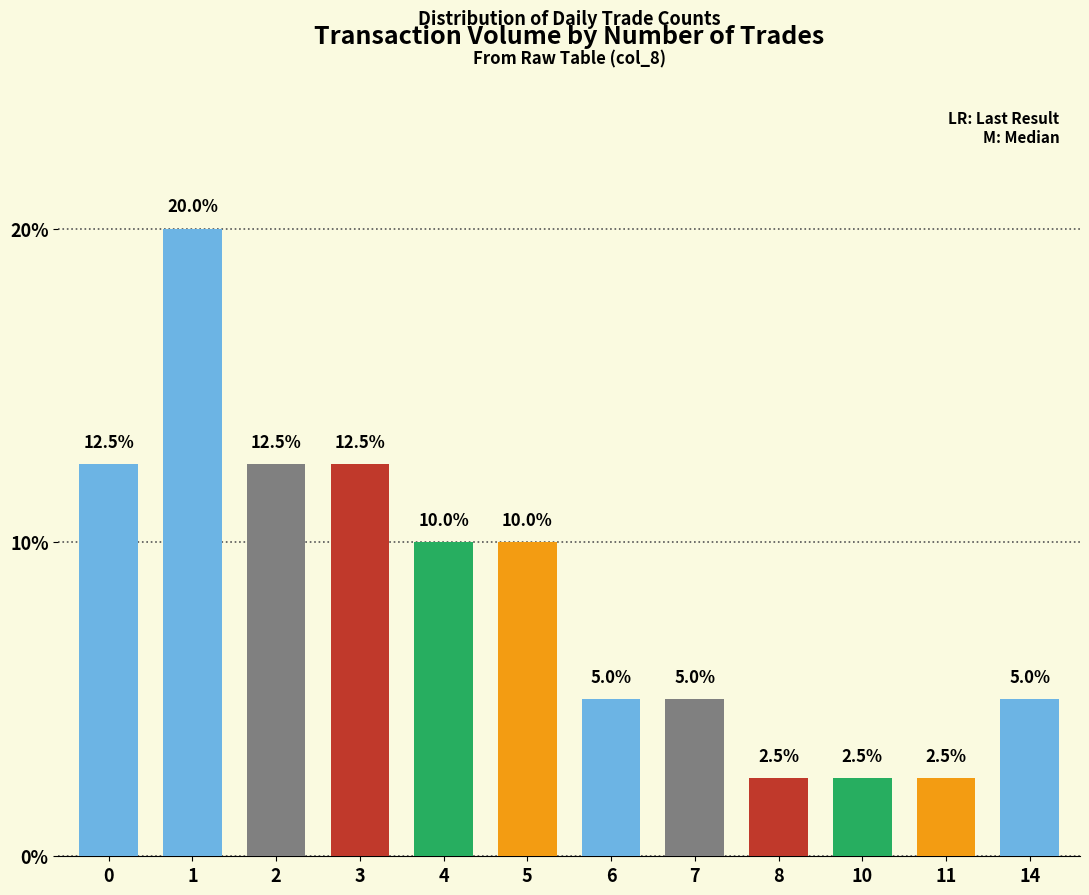

What is the sum of all values?

100.0